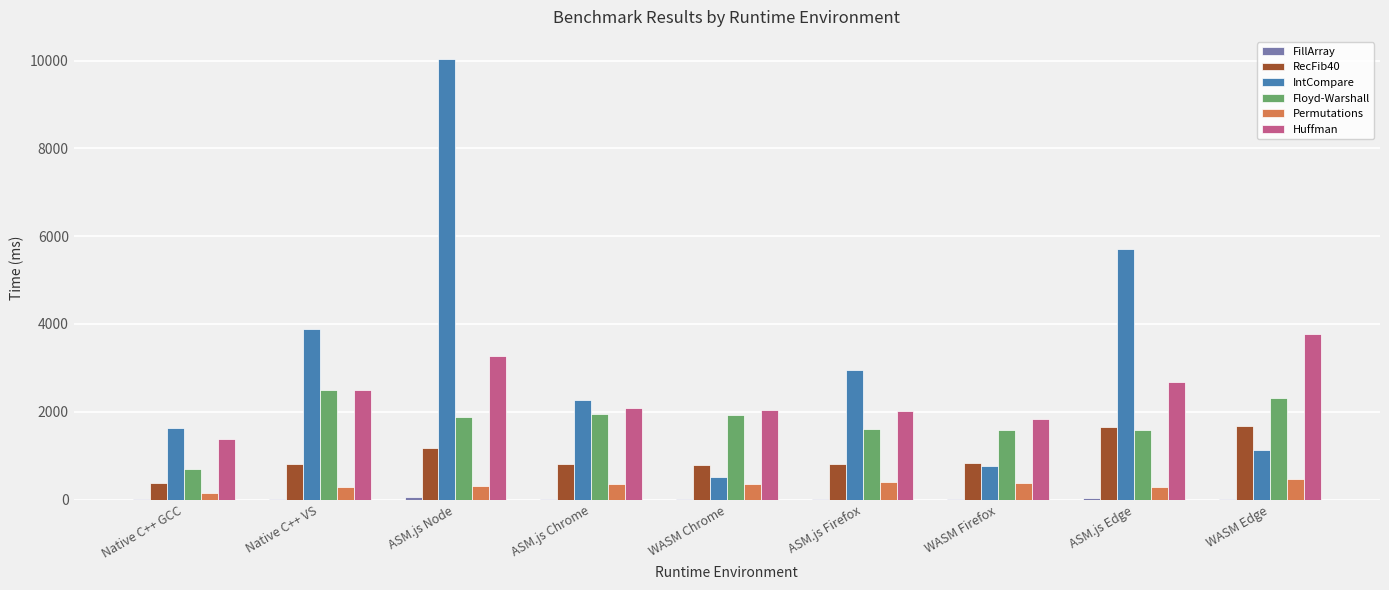

Which series has the largest total across all categories?

IntCompare